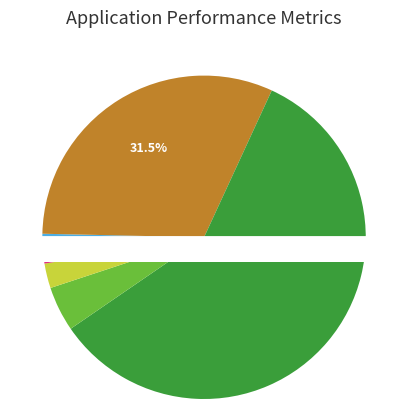

Does 21170537-Tatacoa represent more than half of the total?

Yes